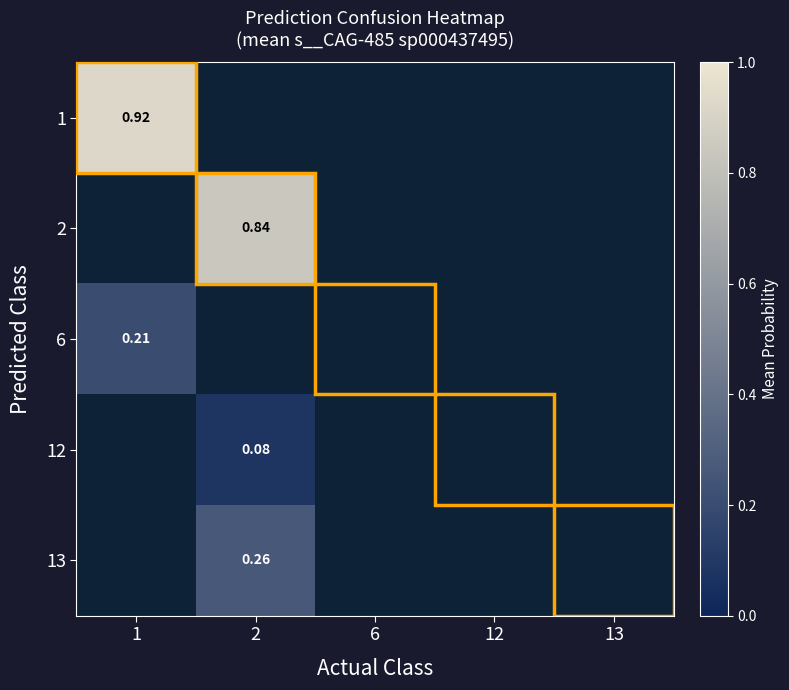

Which category has the highest value across all series?

1